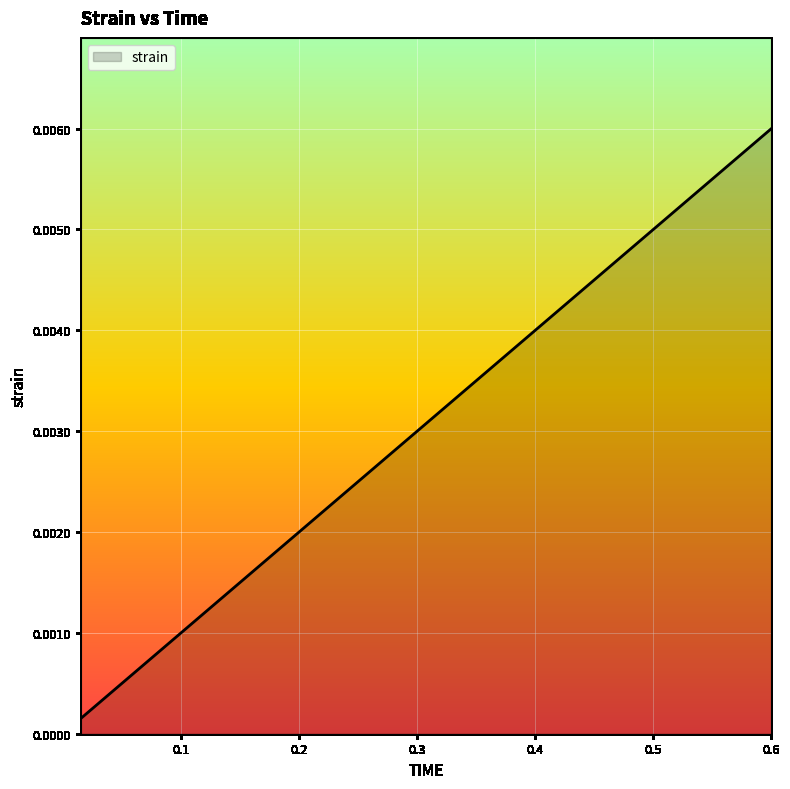

Rank the categories by value from highest to lowest.

0.6, 0.585, 0.57, 0.555, 0.54, 0.525, 0.51, 0.495, 0.48, 0.465, 0.45, 0.435, 0.42, 0.405, 0.39, 0.375, 0.36, 0.345, 0.33, 0.315, 0.3, 0.285, 0.27, 0.255, 0.24, 0.225, 0.21, 0.195, 0.18, 0.165, 0.15, 0.135, 0.12, 0.105, 0.09, 0.075, 0.06, 0.045, 0.03, 0.015